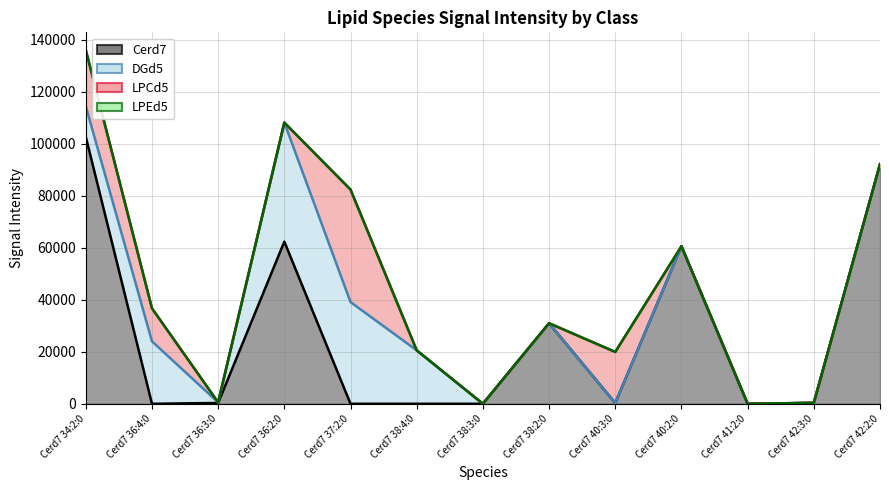

How many lines are shown in the chart?

4